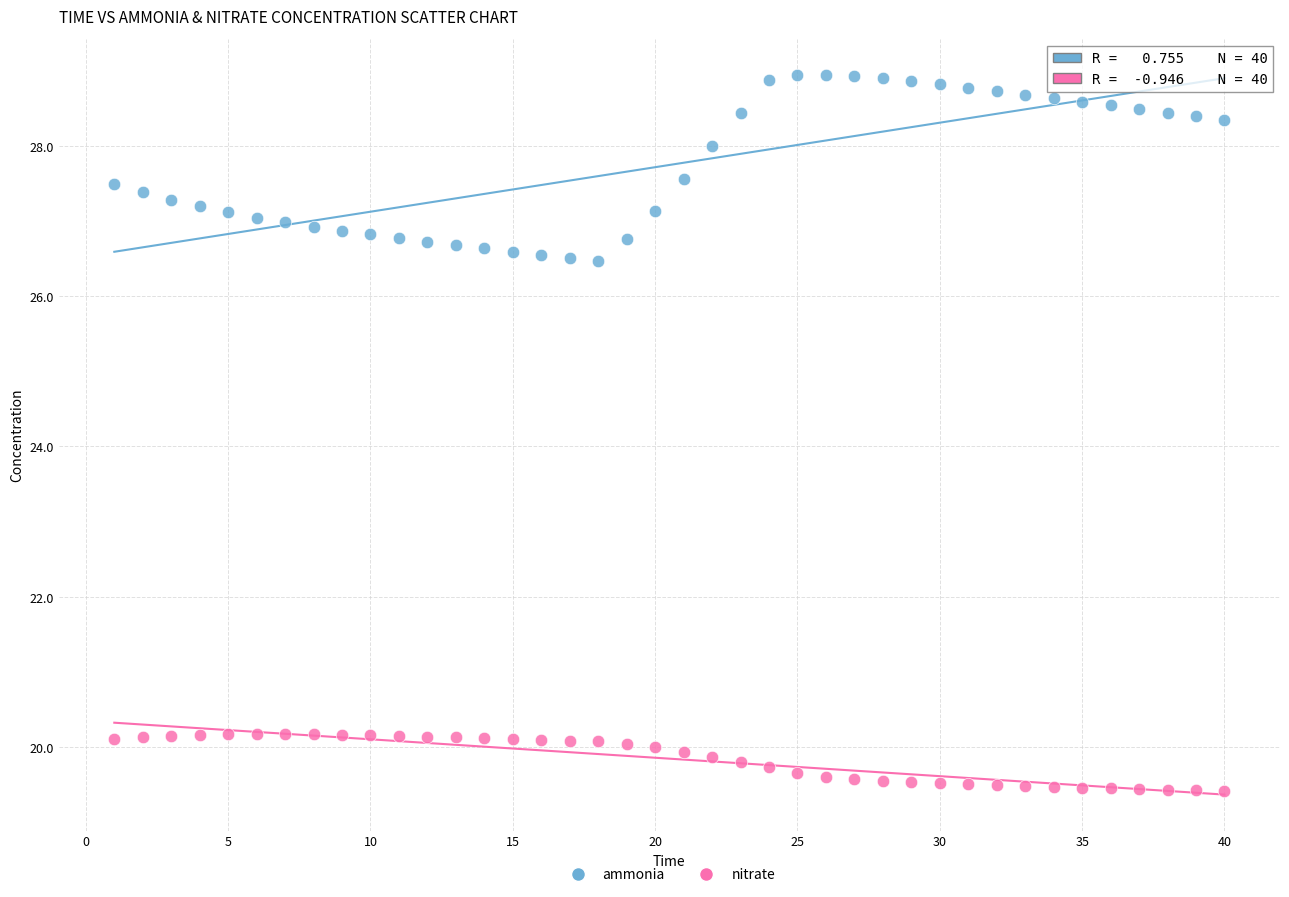

Which series reaches the minimum Y coordinate?

nitrate